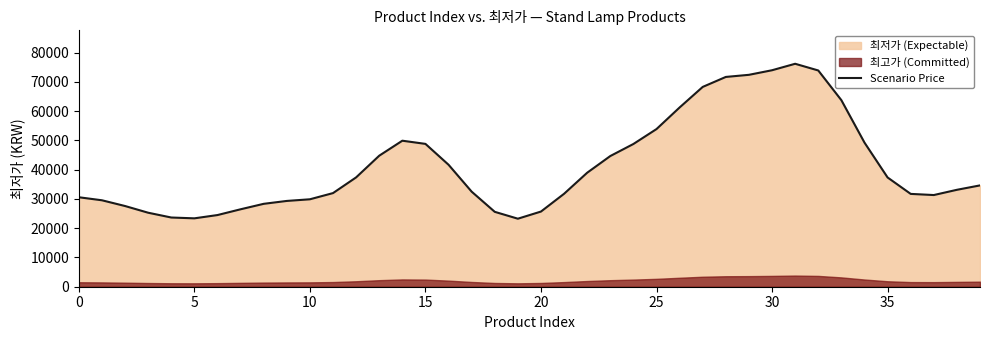

What is the label of the 30th point from the left?

29